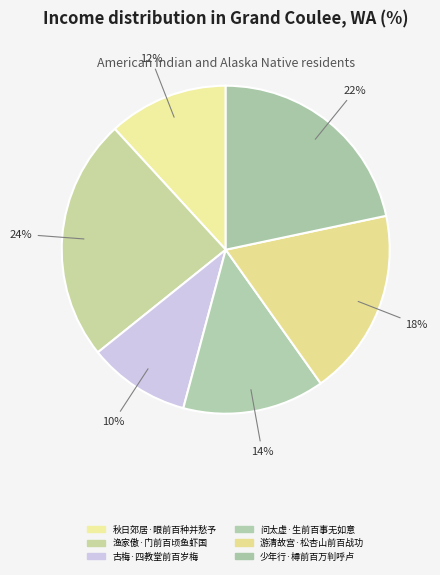

True or false: 秋日郊居·眼前百种并愁予 accounts for 12% of the total.

True